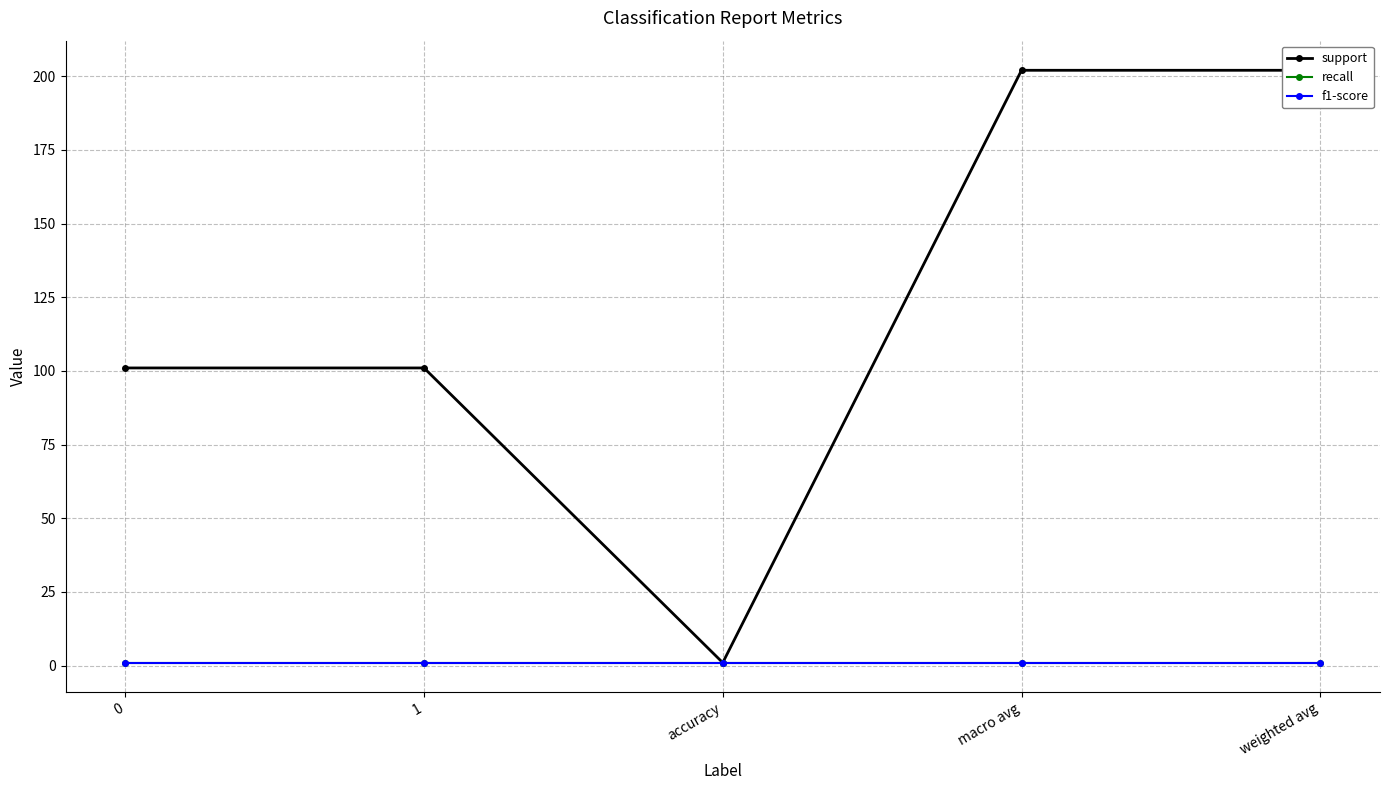

Does the chart display data point markers on the line(s)?

Yes